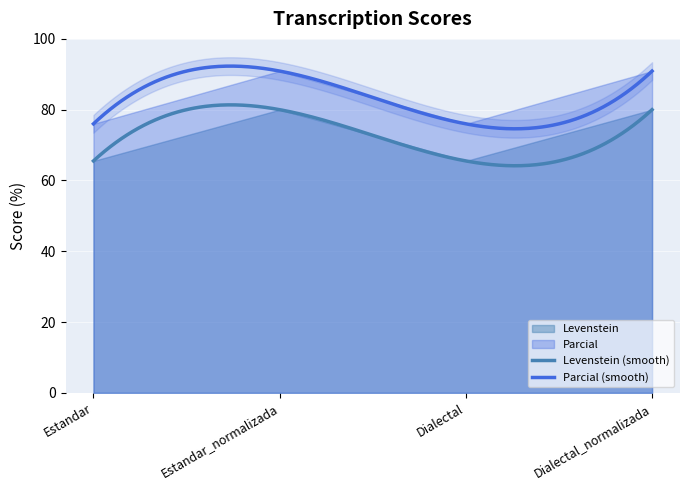

What is the total value across all series at Estandar_normalizada?

170.9